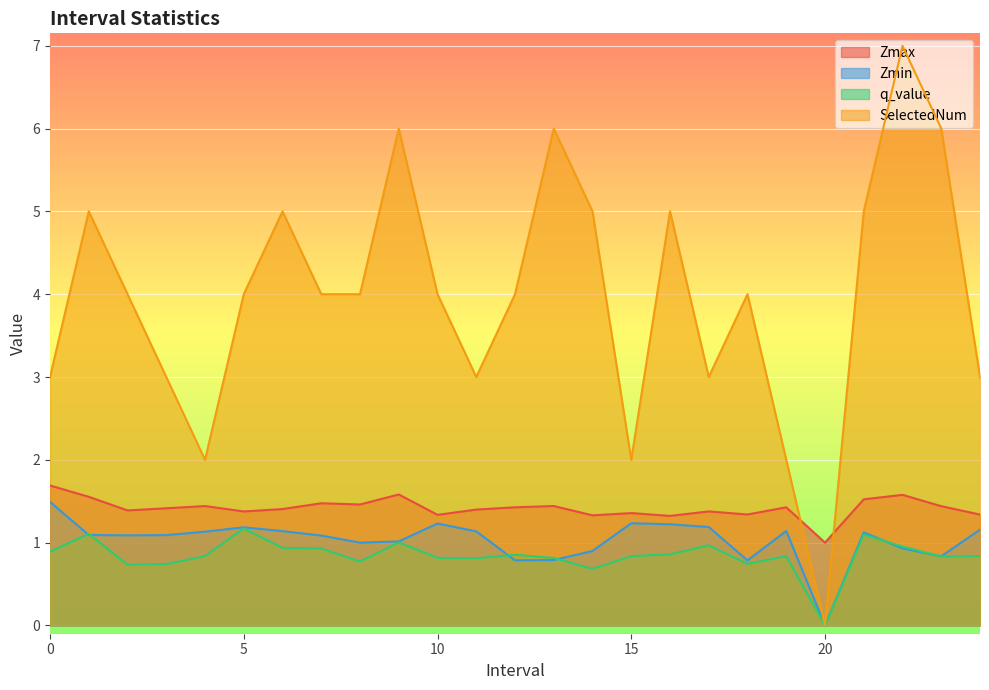

True or false: q_value and SelectedNum intersect in this chart.

False